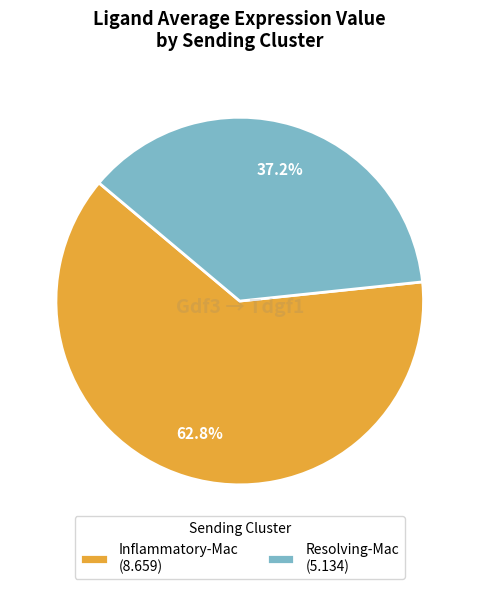

Rank the categories by value from highest to lowest.

Inflammatory-Mac, Resolving-Mac